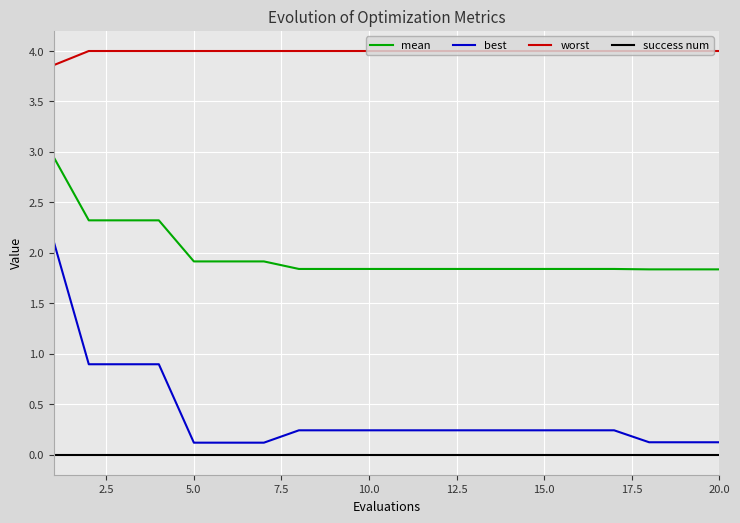

Rank the series by their maximum value, from highest to lowest.

worst, mean, best, success num